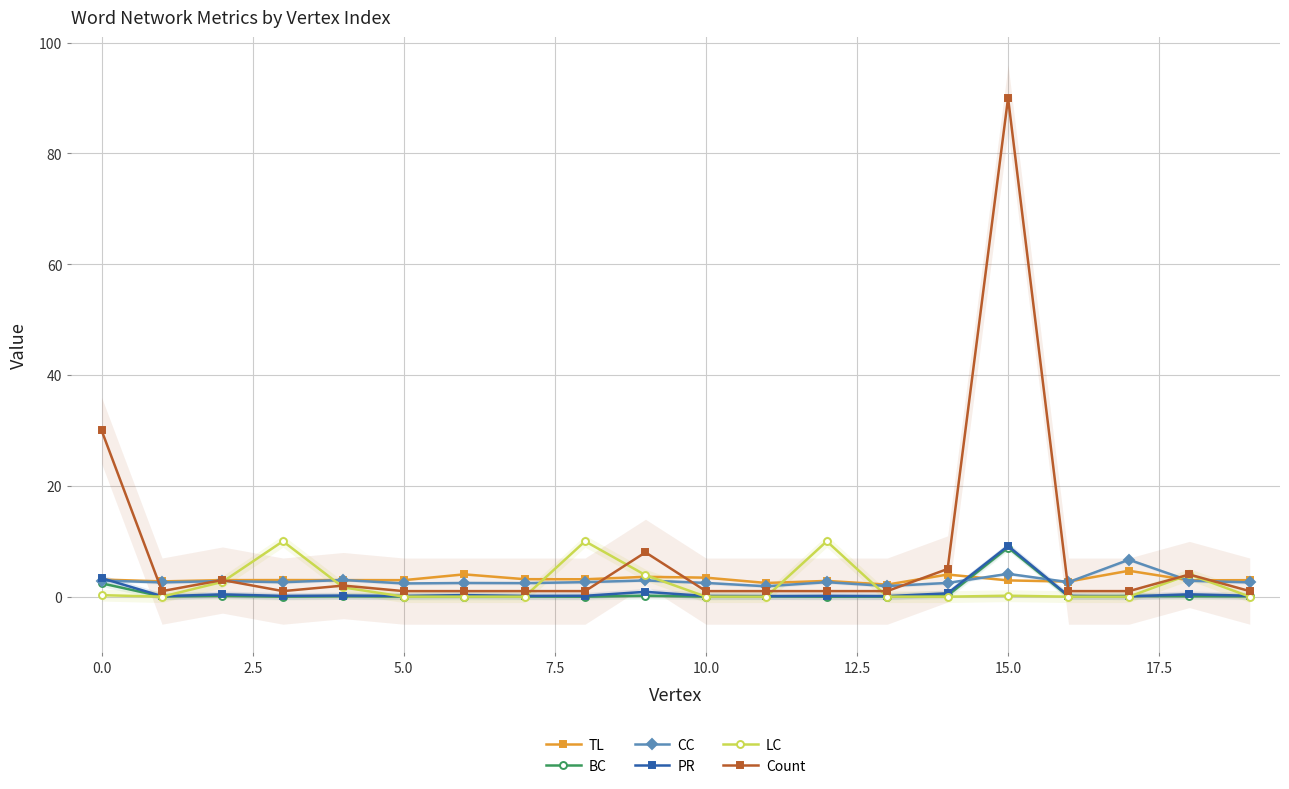

True or false: TL has more than 2 points higher than both neighbors.

True